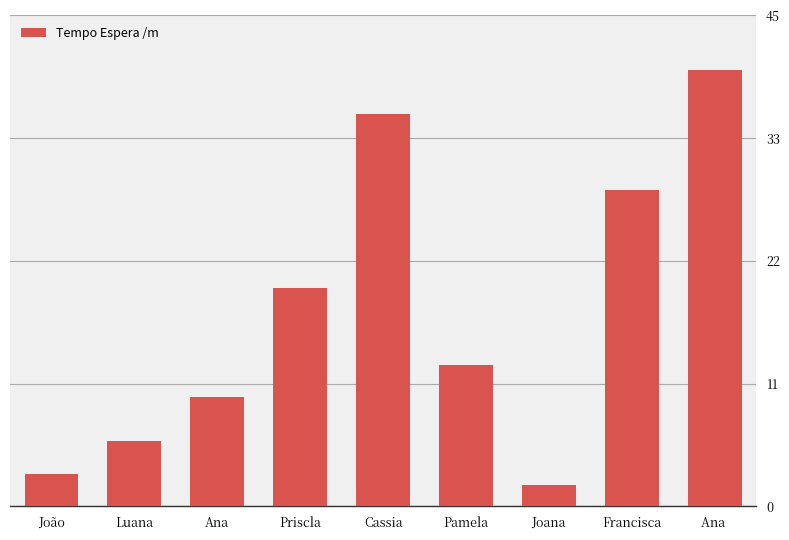

Approximately how many times larger is the value at João compared to Luana?

0.5